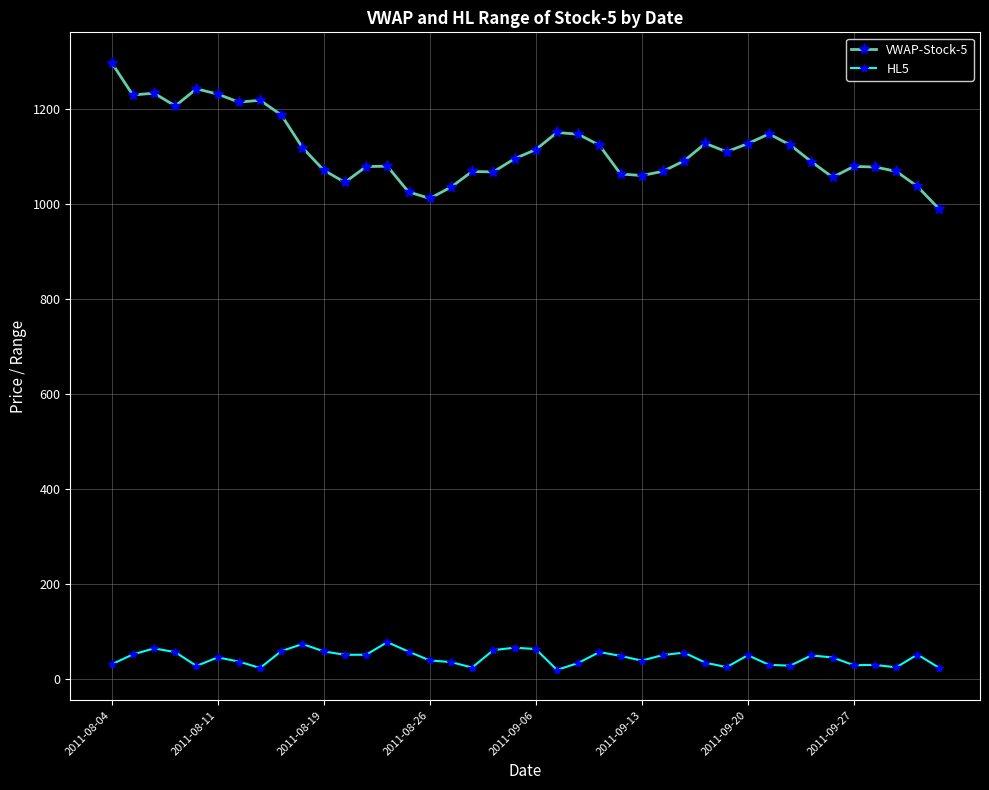

True or false: HL5 has more than 0 points higher than both neighbors.

True